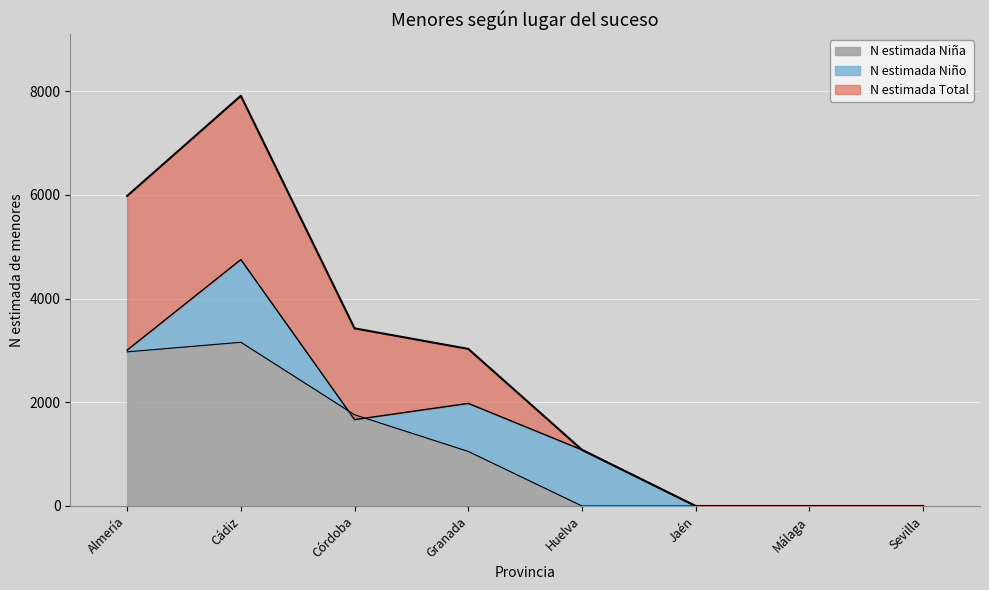

Between Sevilla and Huelva, which is larger?

Sevilla